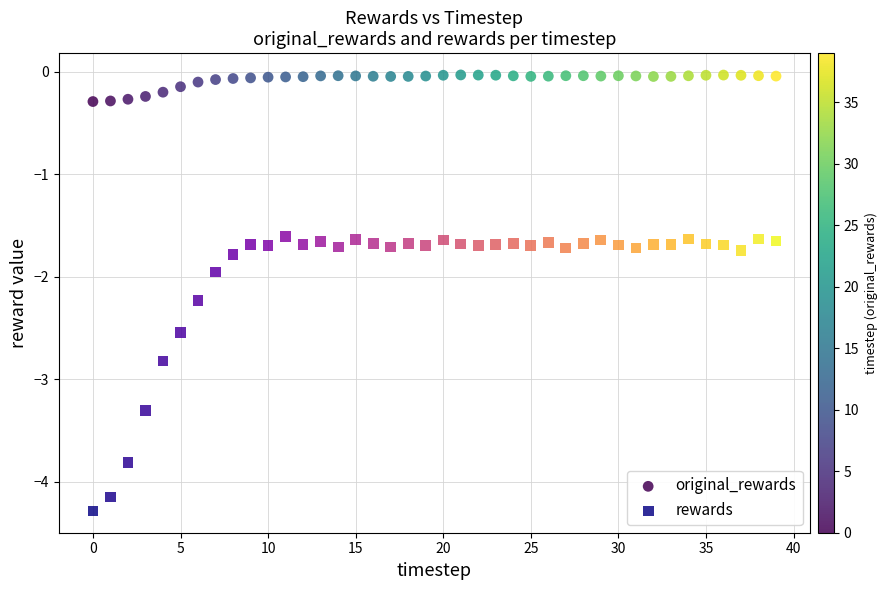

What are all the series names shown in the legend?

original_rewards, rewards